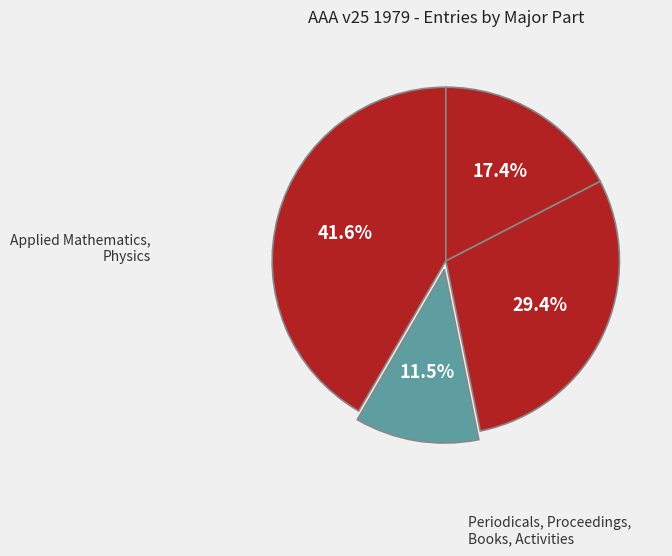

Count the number of slices in the pie.

4